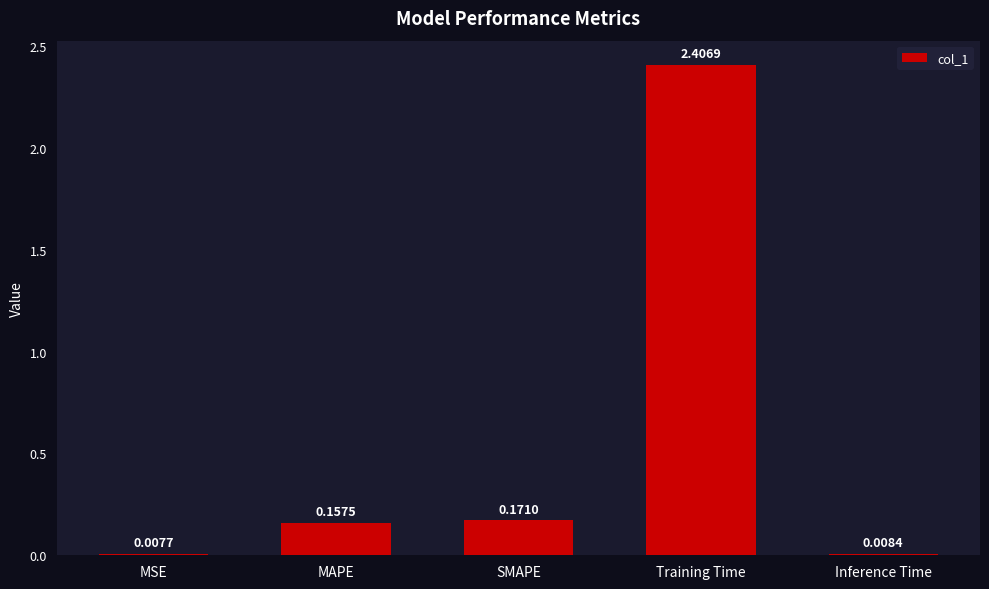

At which label is the value closest to 1?

SMAPE